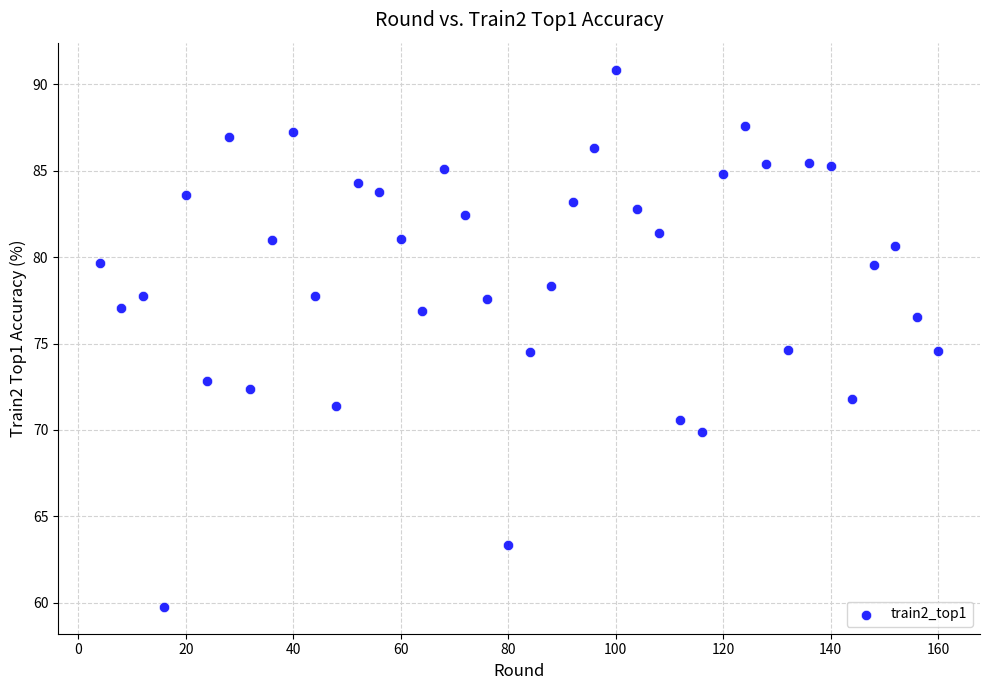

What is the range of X values (max minus min)?

156.0